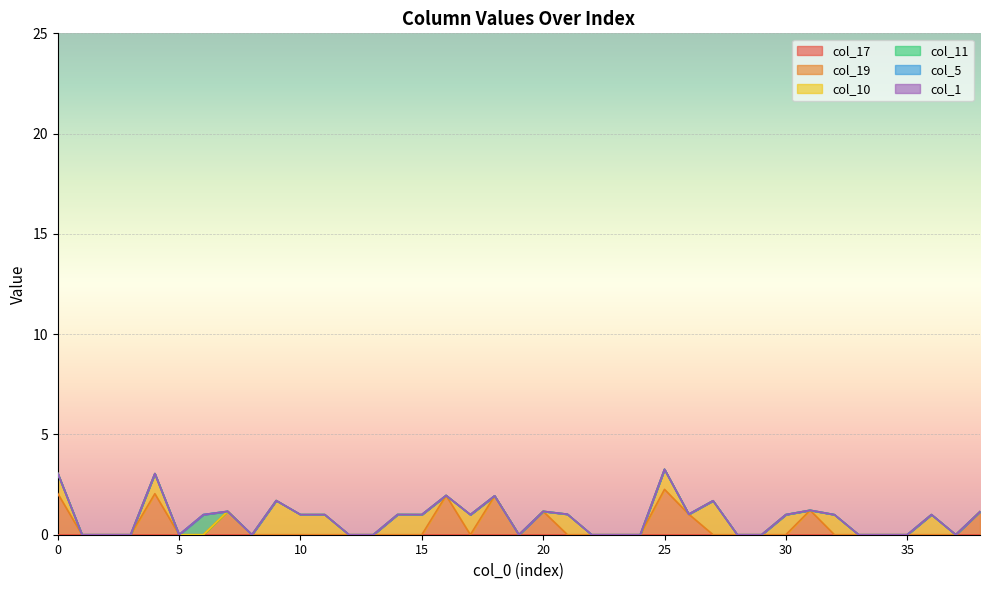

True or false: col_17 and col_19 cross at least once.

False